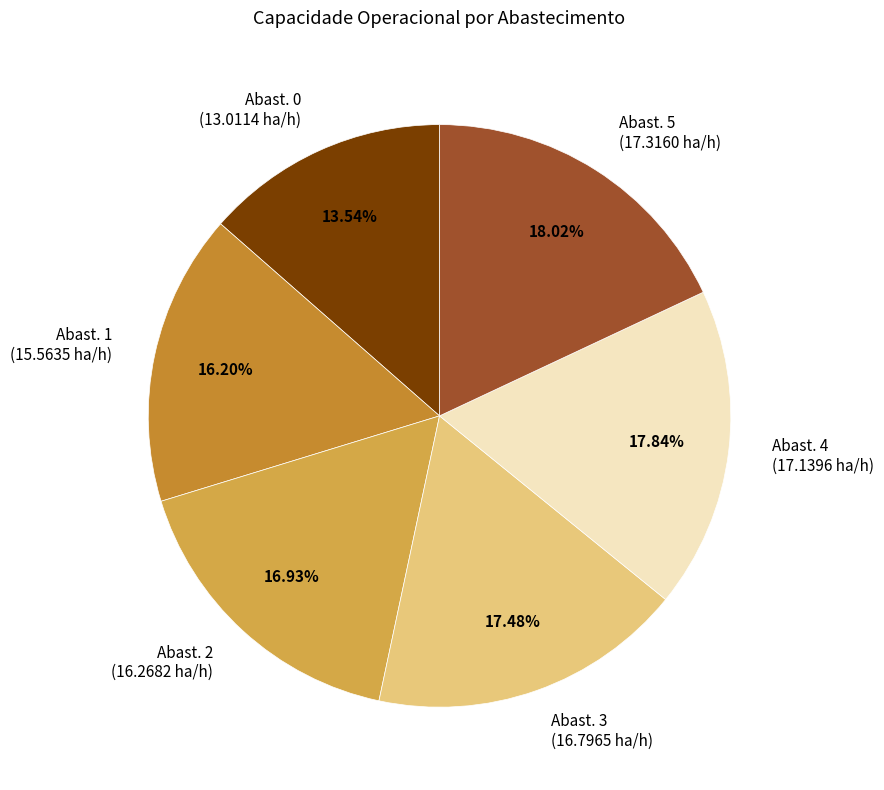

Does Abast. 2 (16.2682 ha/h) account for over 50% of the chart?

No